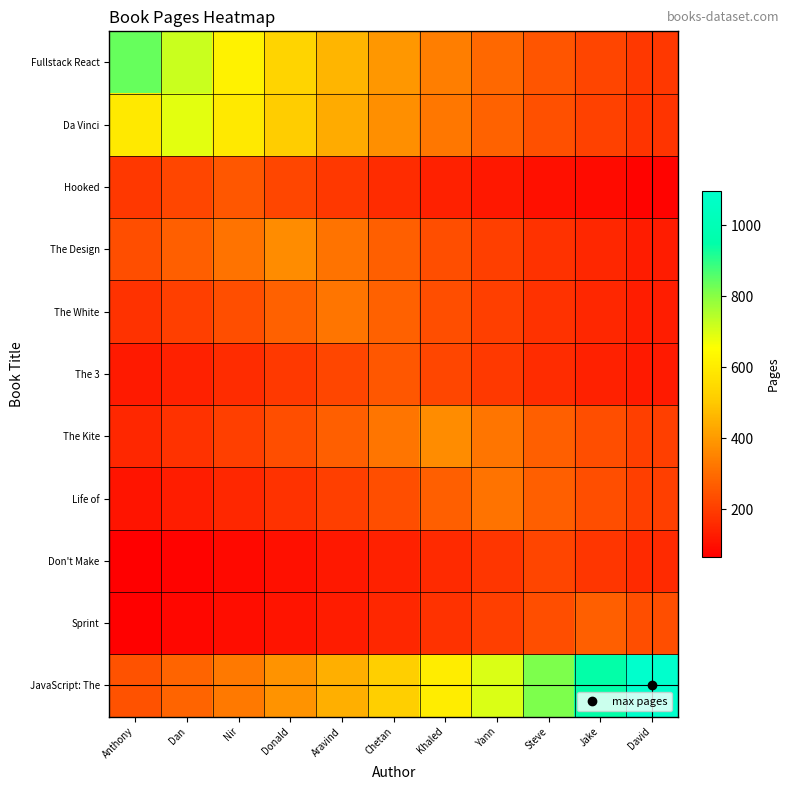

What is the total value across all series at Donald?

3108.7